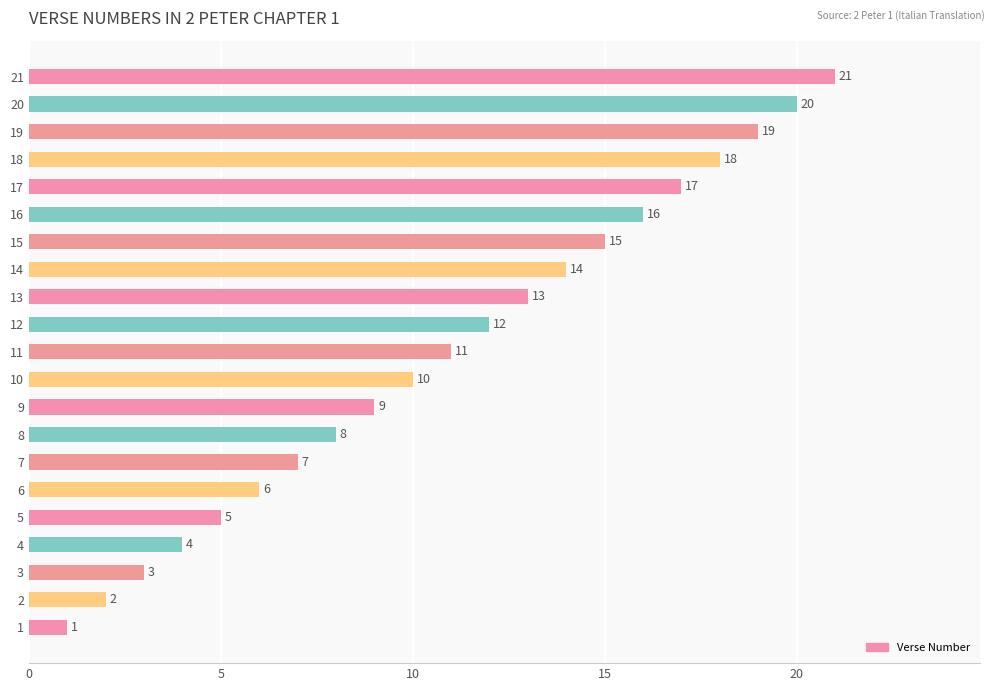

How many bars are there in total?

21